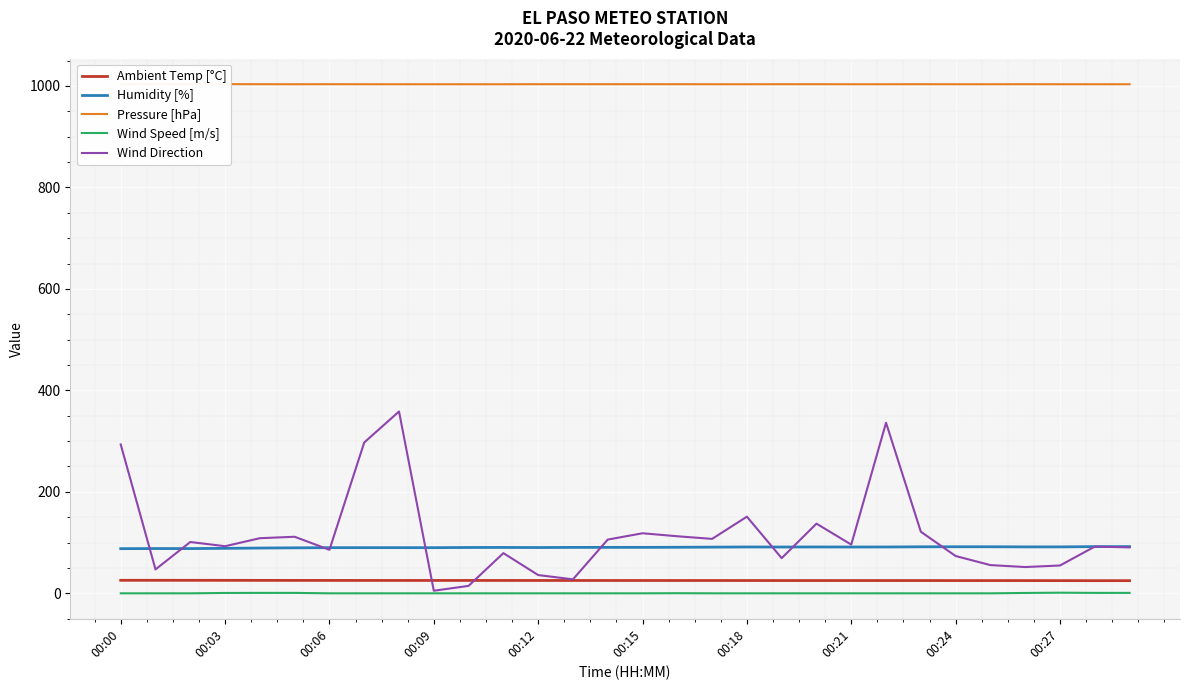

What is the minimum value for Humidity [%]?

88.0